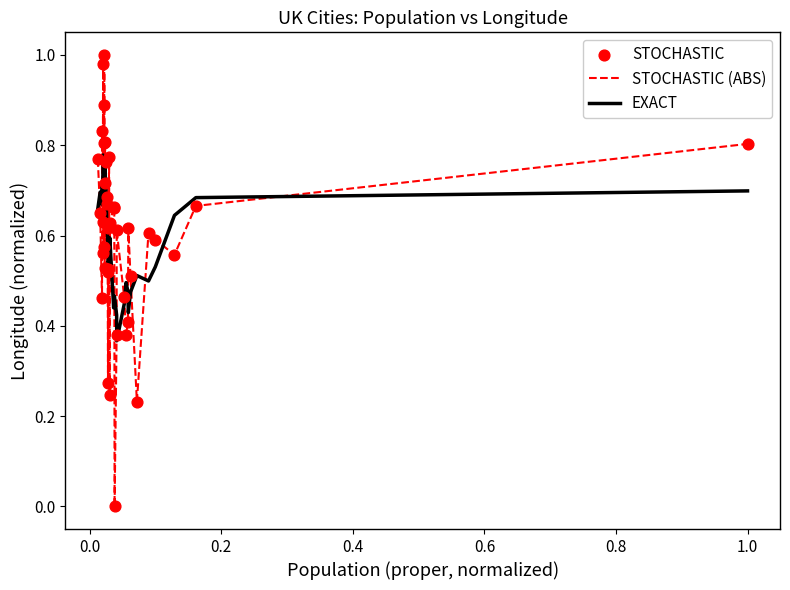

Which series has the widest spread of values?

STOCHASTIC (ABS)